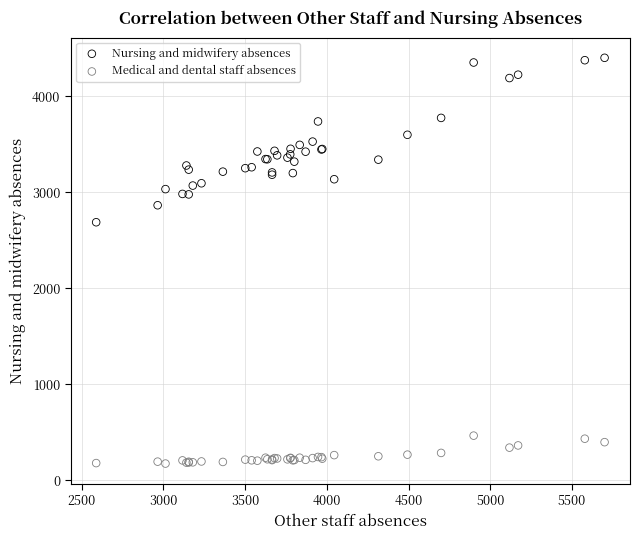

Which series has the largest Y range (max minus min)?

Nursing and midwifery absences